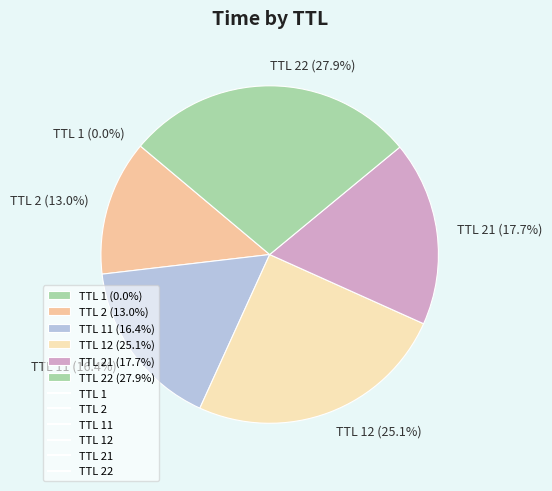

How much of the chart is everything except TTL 21 (17.7%)?

82.3%